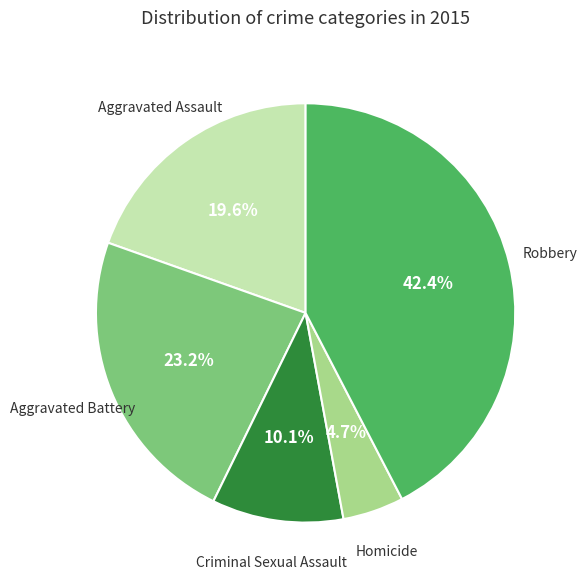

How many segments does this pie chart have?

5